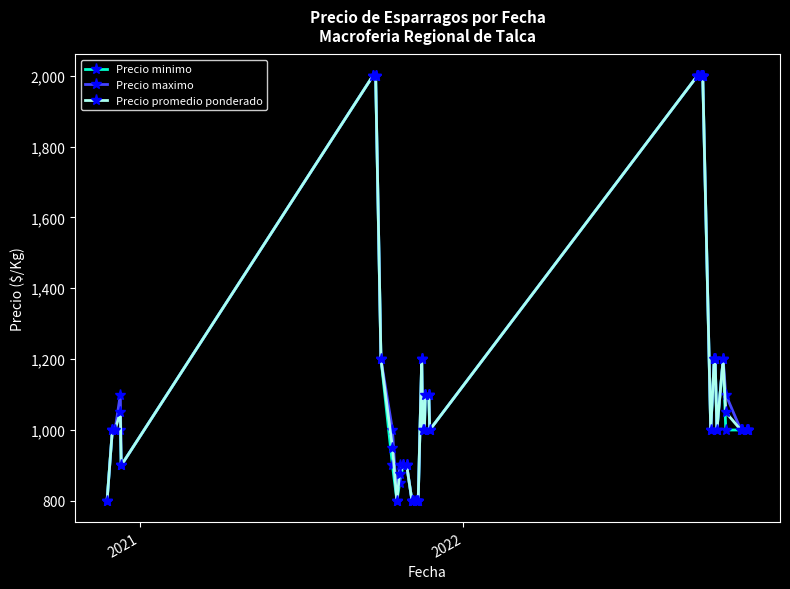

What is the maximum value shown in the chart?

2000